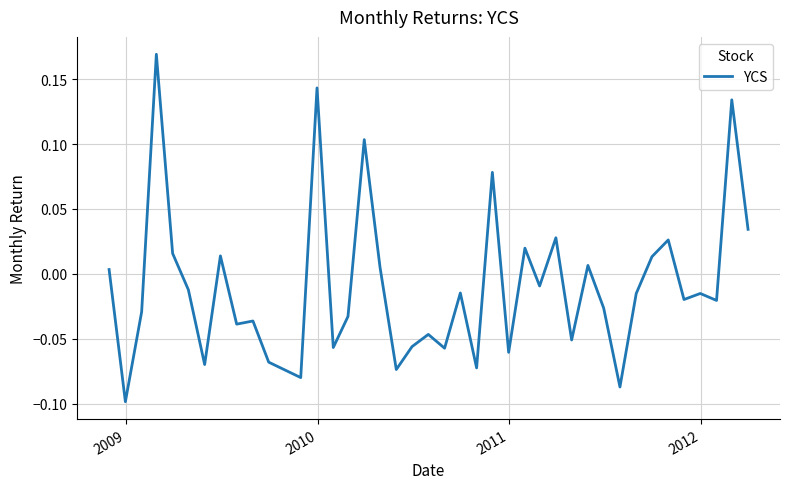

What is the difference between the maximum and minimum values?

0.3